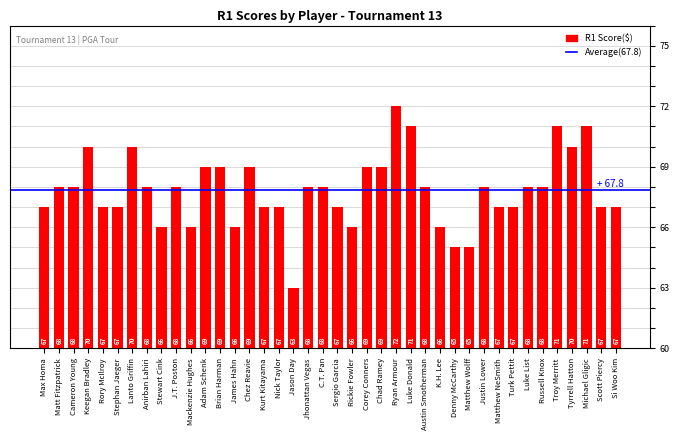

How many values are between 67 and 69?

25